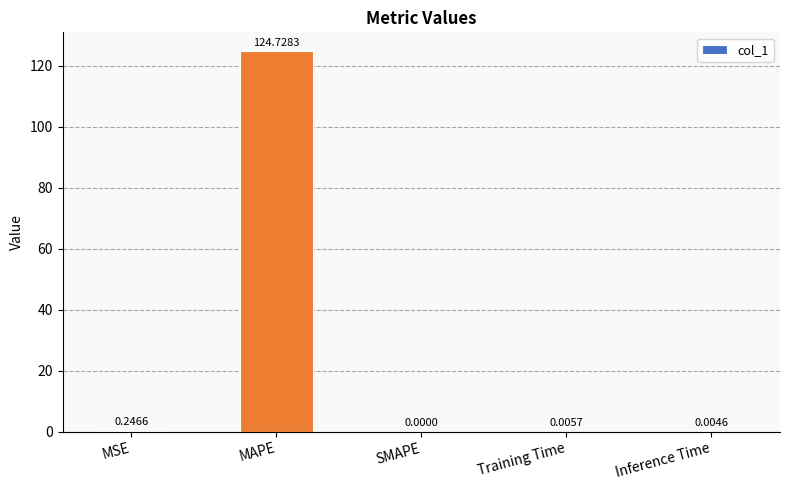

How many positive values are there?

4